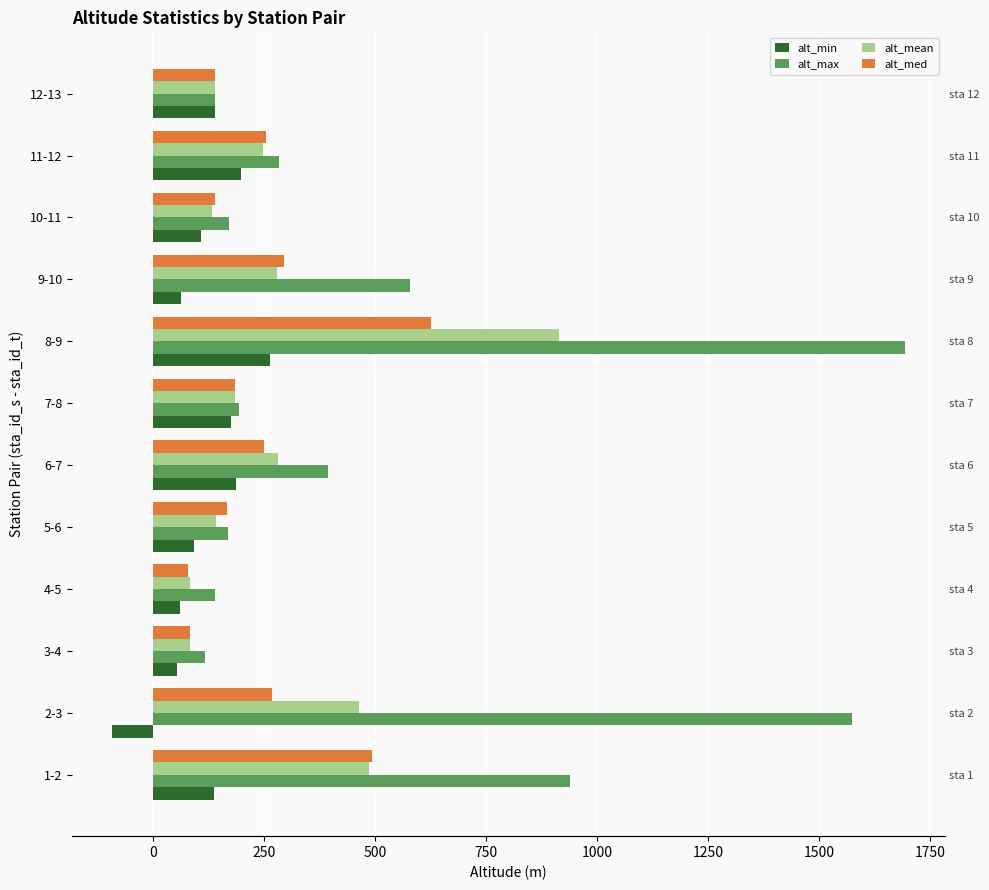

Which series has the largest range (max minus min)?

alt_max